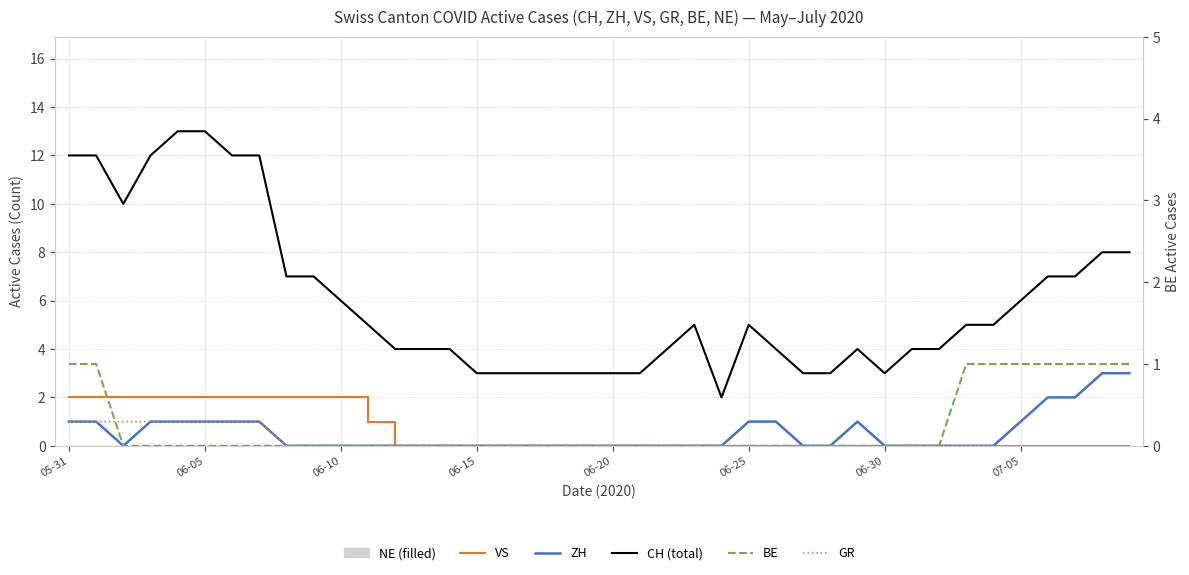

List the series in order of their peak value, lowest first.

GR, BE, VS, ZH, CH